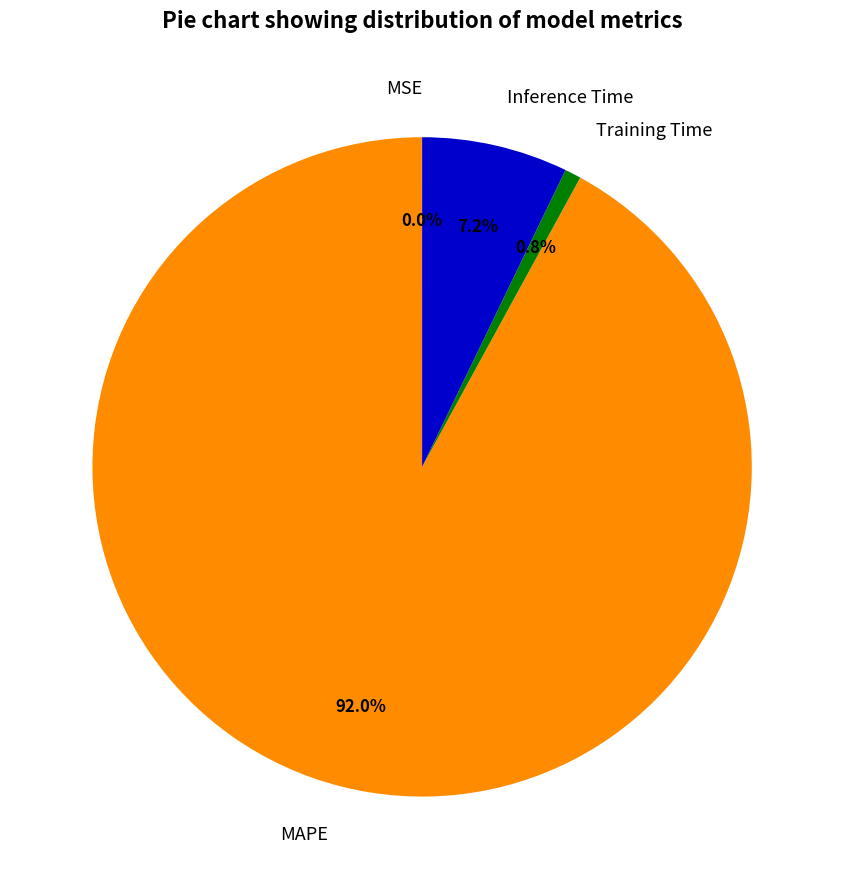

Is there any slice that represents more than half of the pie?

Yes